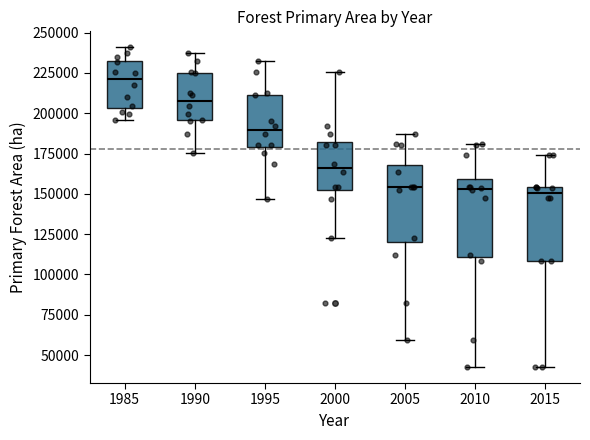

Reading left to right, transcribe this box plot: for each box, give where its median line is, the range the box spans, and where its two whiskers end, as read against the y-axis. The values are not printed on the chart, so give them approximately, as read against the axis.

1985: median 220000, box 205000 to 230000, whiskers 195000 to 240000
1990: median 210000, box 195000 to 225000, whiskers 175000 to 235000
1995: median 190000, box 180000 to 210000, whiskers 145000 to 230000
2000: median 165000, box 150000 to 180000, whiskers 125000 to 225000
2005: median 155000, box 120000 to 170000, whiskers 60000 to 185000
2010: median 155000, box 110000 to 160000, whiskers 45000 to 180000
2015: median 150000, box 110000 to 155000, whiskers 45000 to 175000